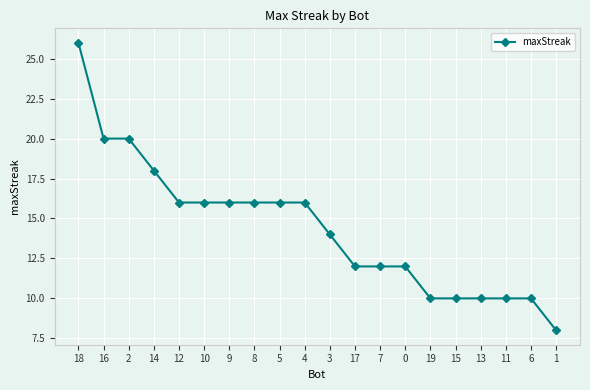

The chart shows a value of 5 at 0. True or false?

False